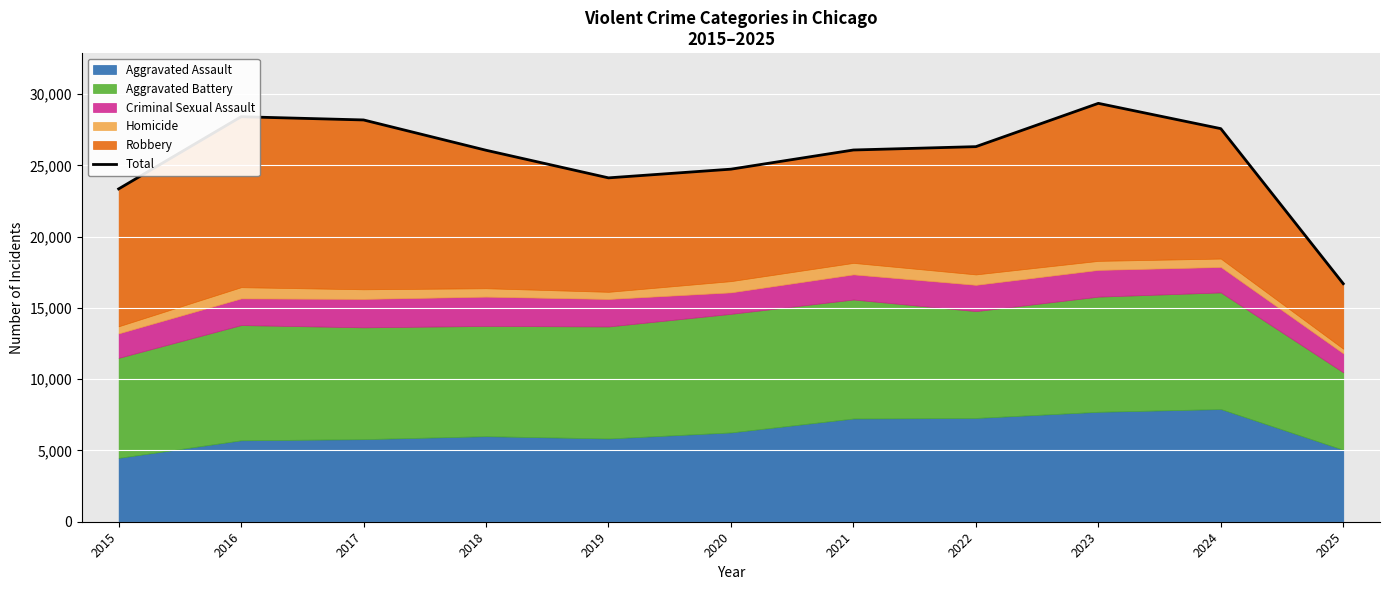

What is the difference between the second highest and second lowest values?

5065